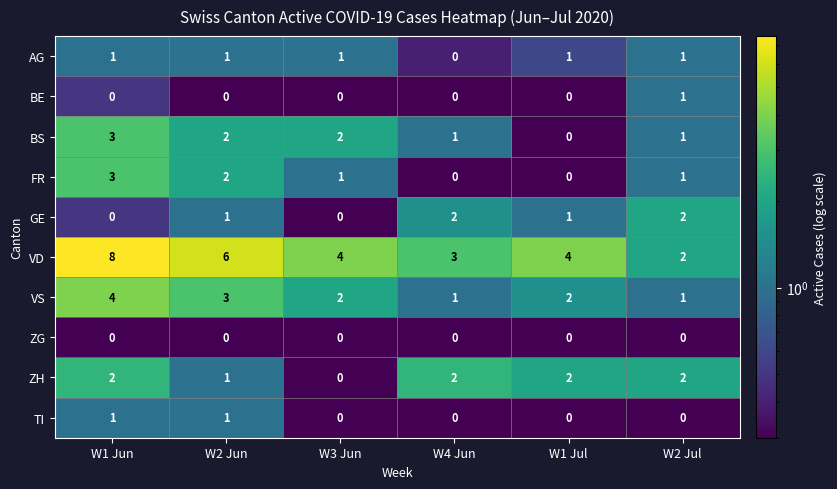

What is the approximate value of VD at W3 Jun?

4